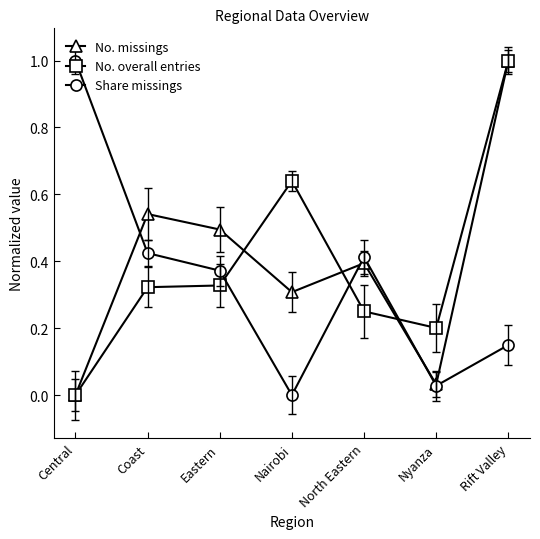

Is this an area chart (filled region under the line)?

No